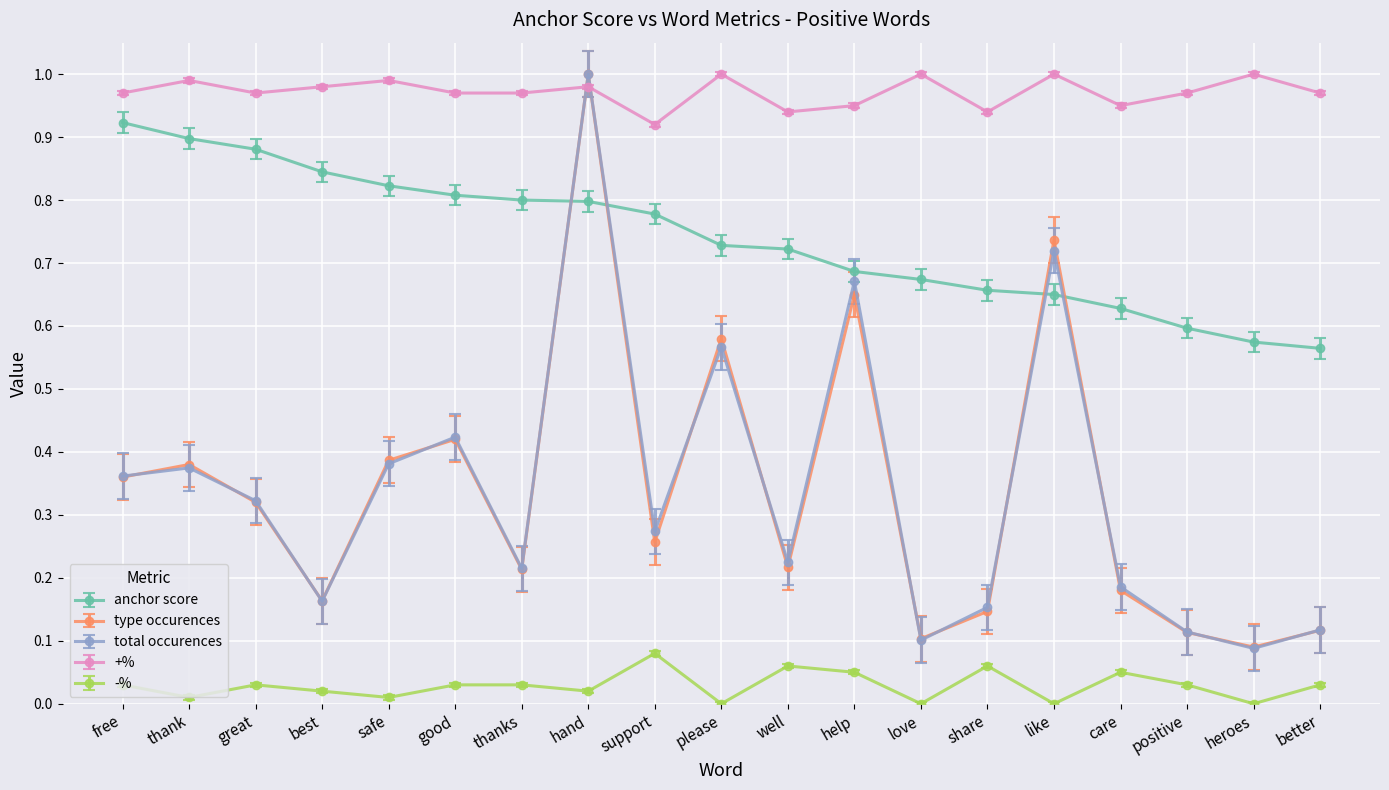

What is the sum of all -% values?

0.5